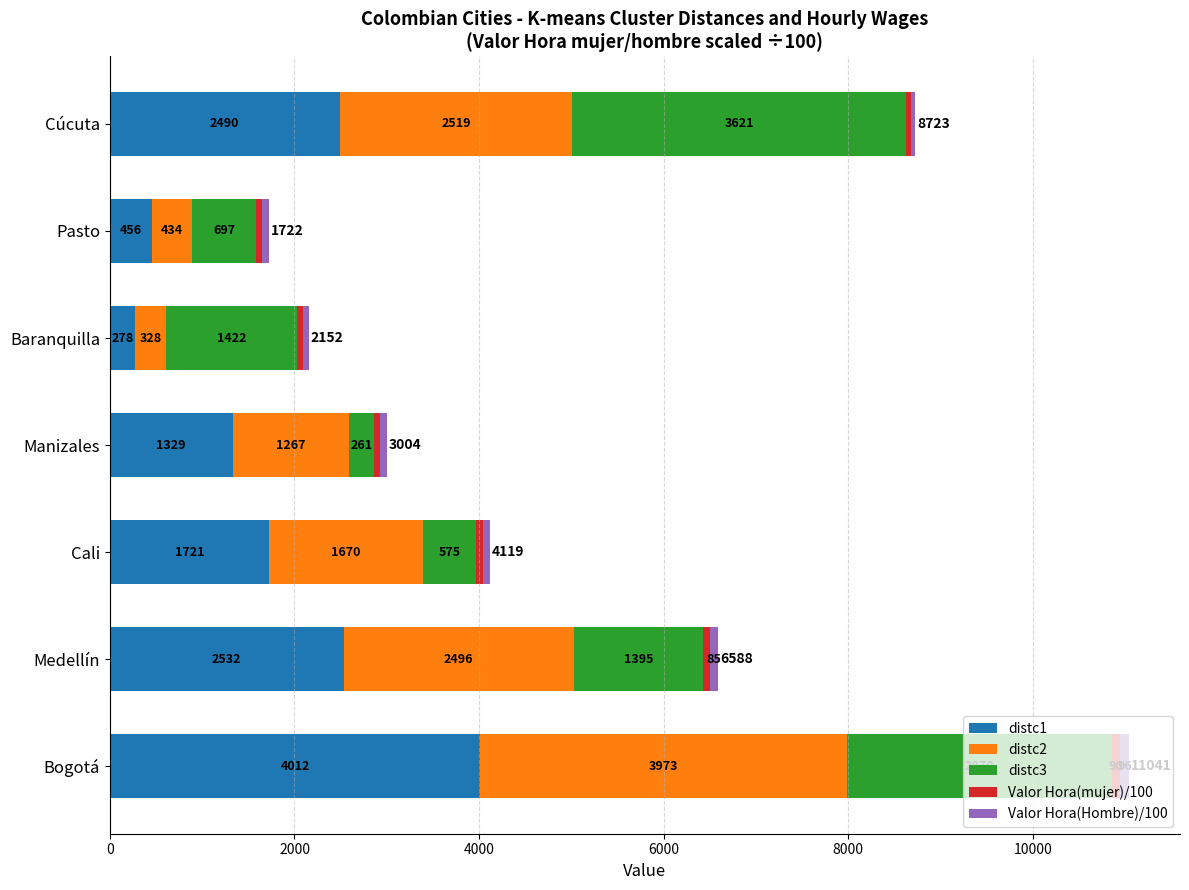

The distc1 series shows 2532.3 at Medellín. True or false?

True